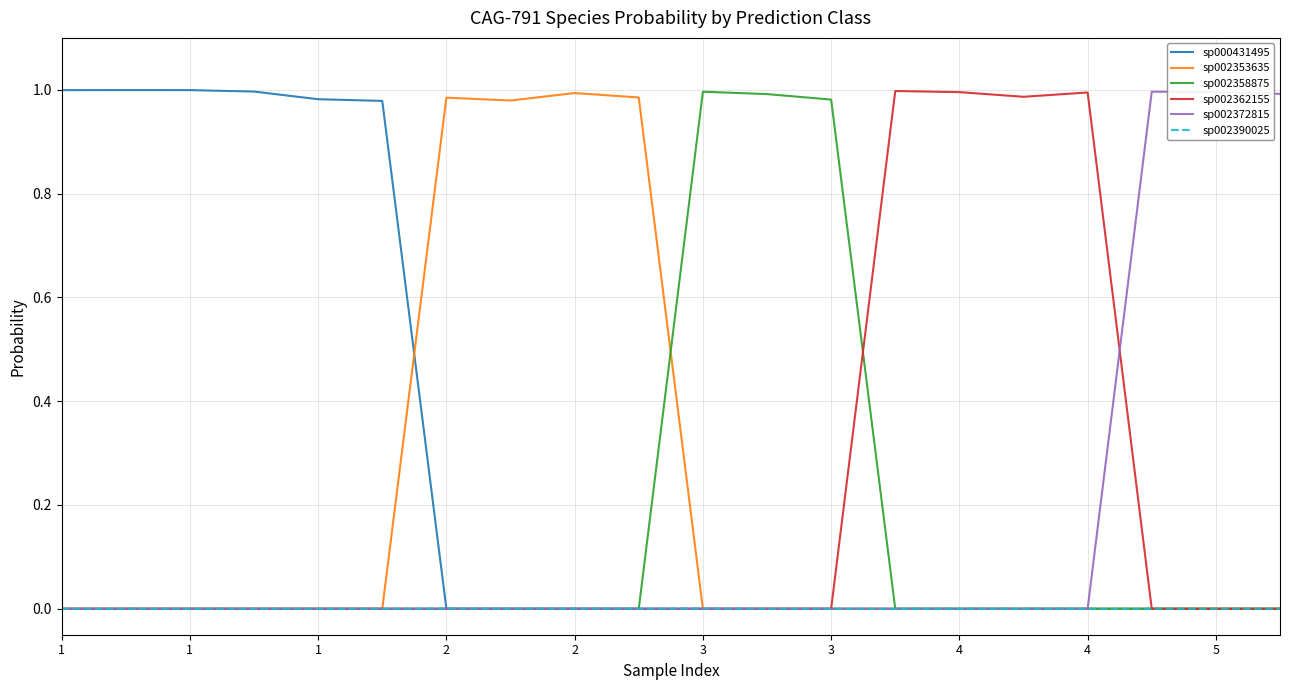

Which series has the largest total across all categories?

sp000431495